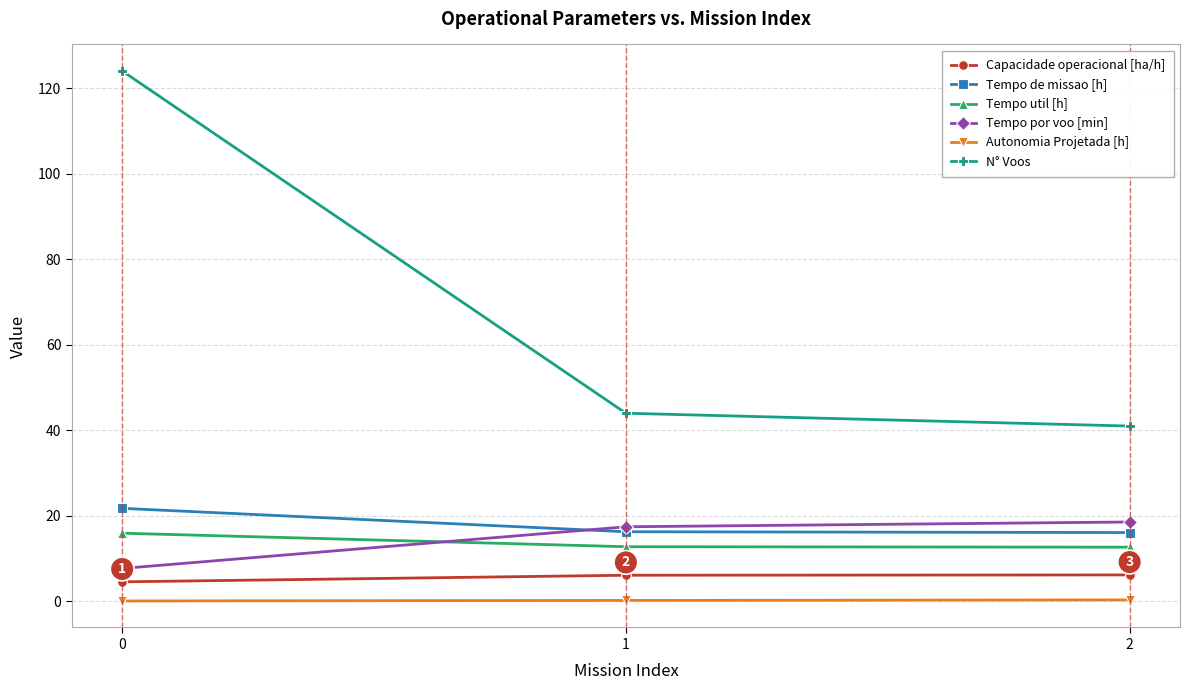

The value of Tempo util [h] at 1 is 12.8. True or false?

True